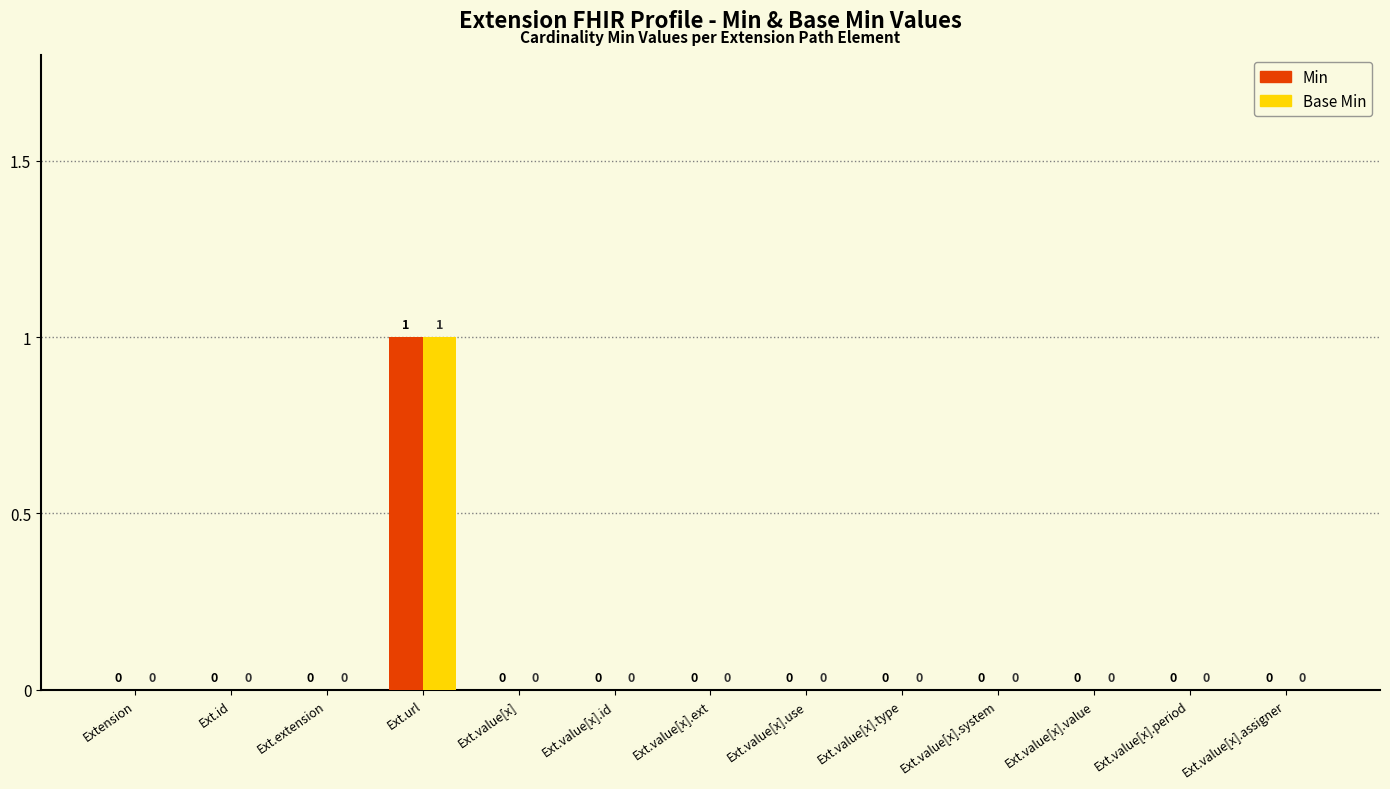

How many Base Min values are between 0 and 1?

13